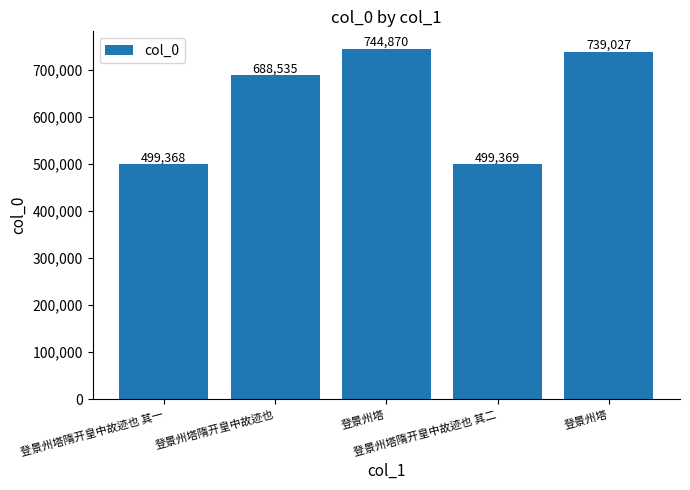

List the labels in order of value, largest first.

登景州塔, 登景州塔, 登景州塔隋开皇中故迹也, 登景州塔隋开皇中故迹也 其二, 登景州塔隋开皇中故迹也 其一